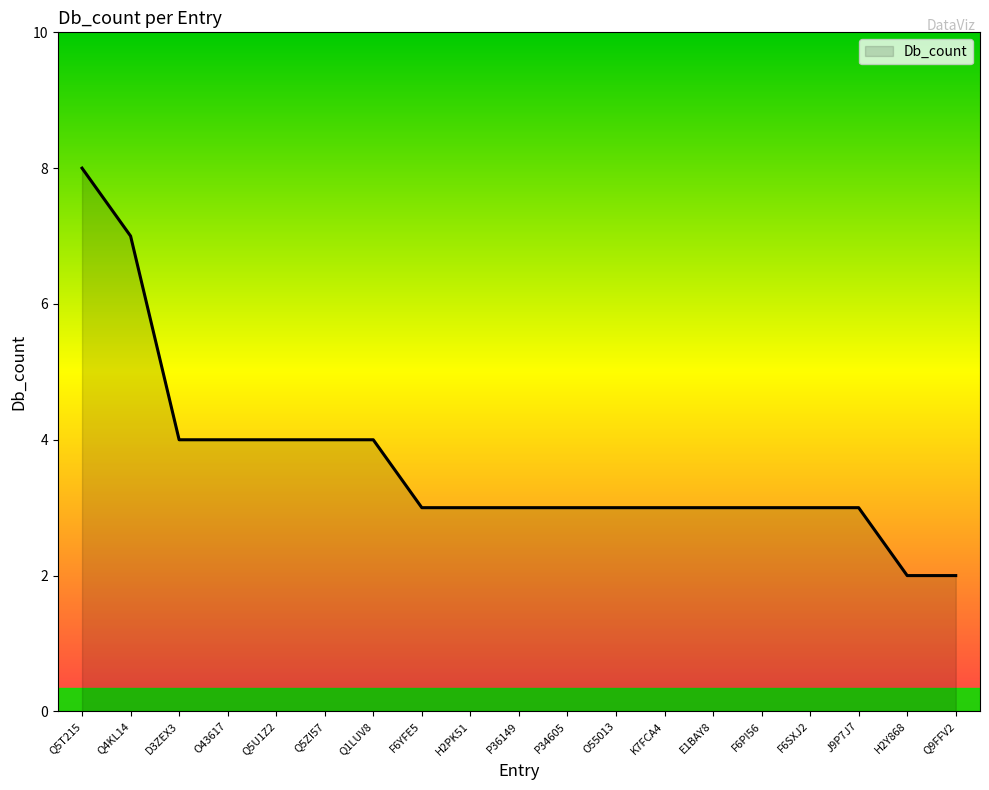

Reading left to right, what are all the values shown in this chart?

8	7	4	4	4	4	4	3	3	3	3	3	3	3	3	3	3	2	2